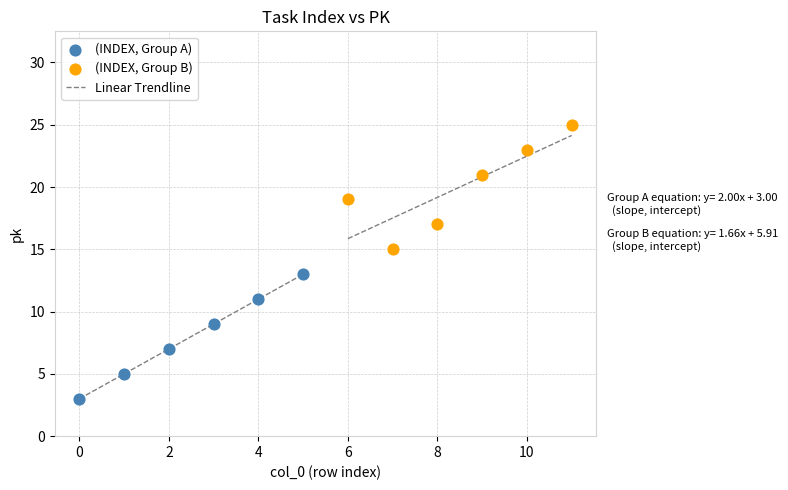

Which series reaches the minimum Y coordinate?

(INDEX, Group A)